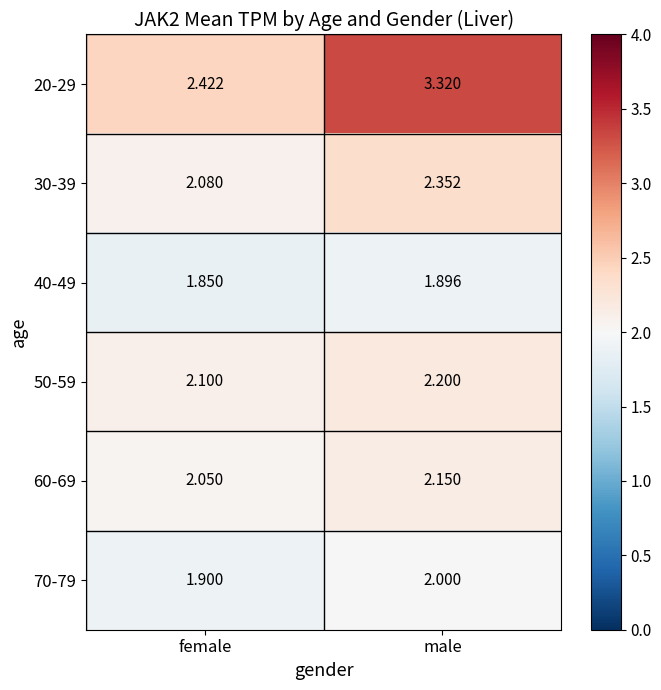

How many distinct data groups are displayed?

6